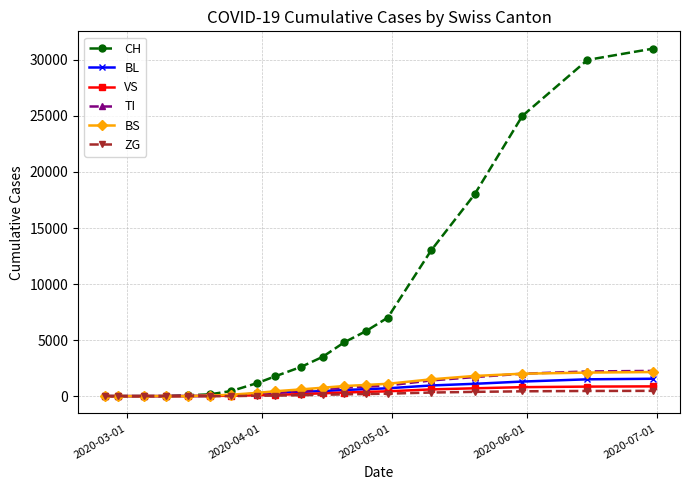

Which series has the widest spread of values?

CH